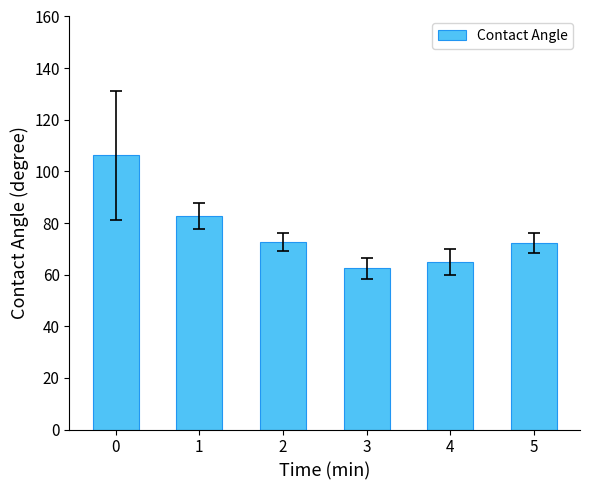

What is the value of the 3rd bar from the left?

72.7